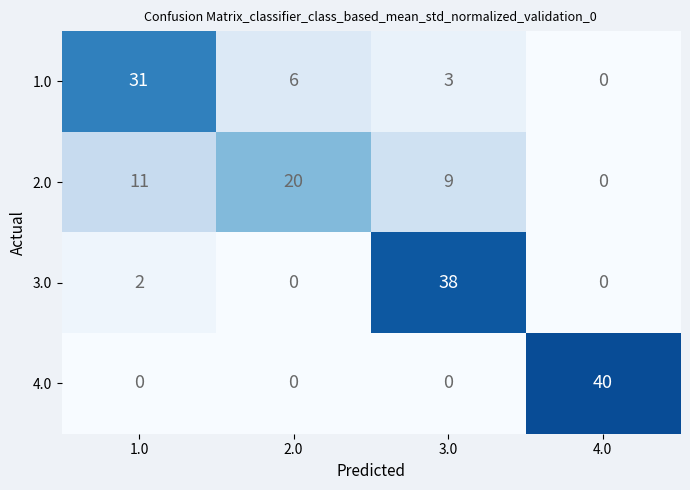

What is the difference between the 2.0 values at 2.0 and 3.0?

11